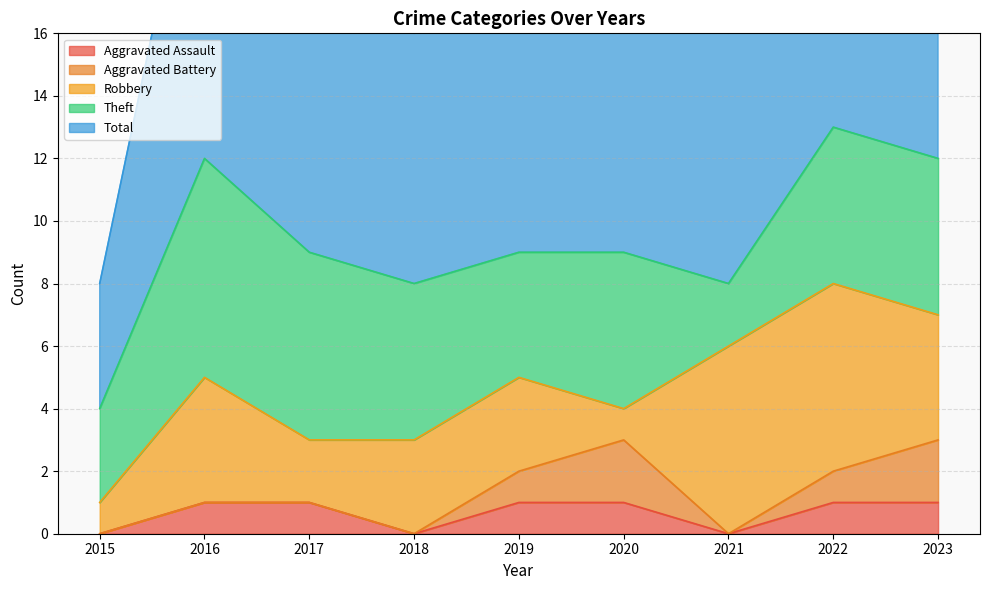

What is the average value of the Total series?

9